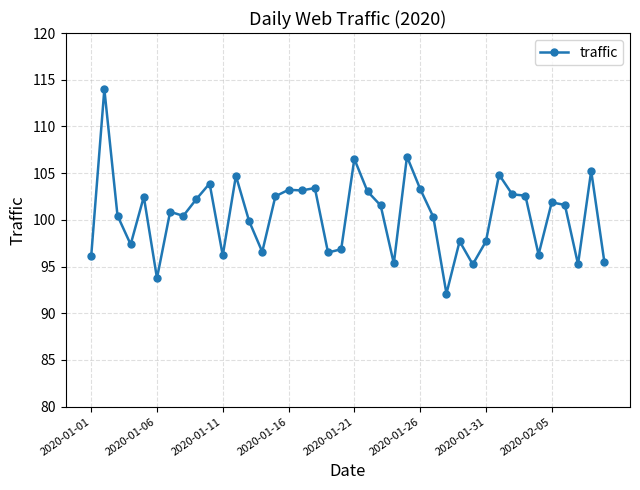

What is the difference between the second highest and minimum values?

14.7